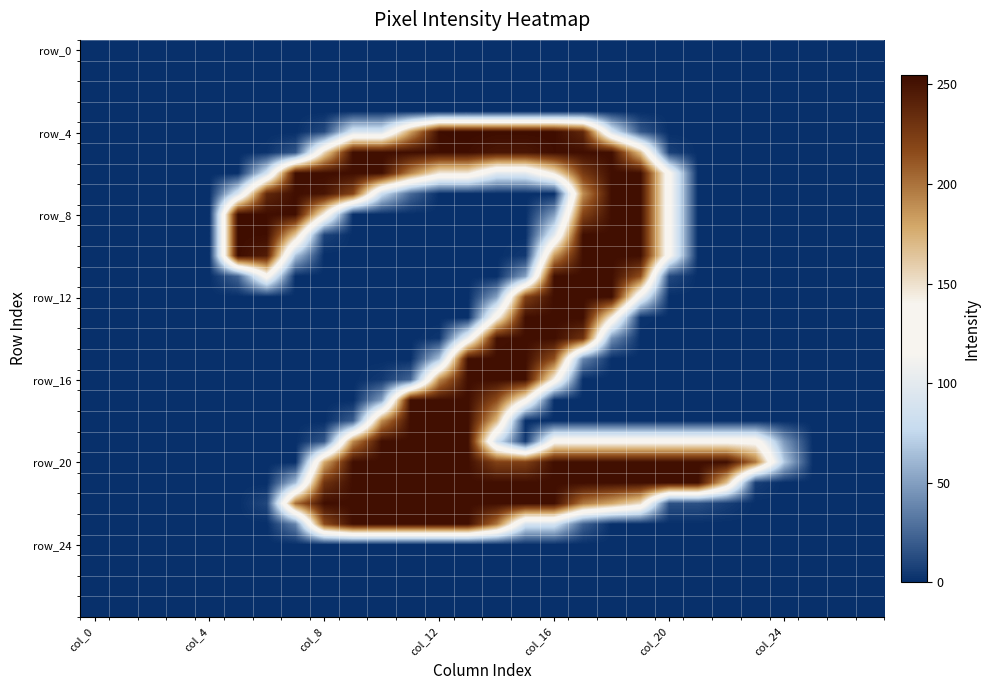

Which series has the largest total across all categories?

row_20